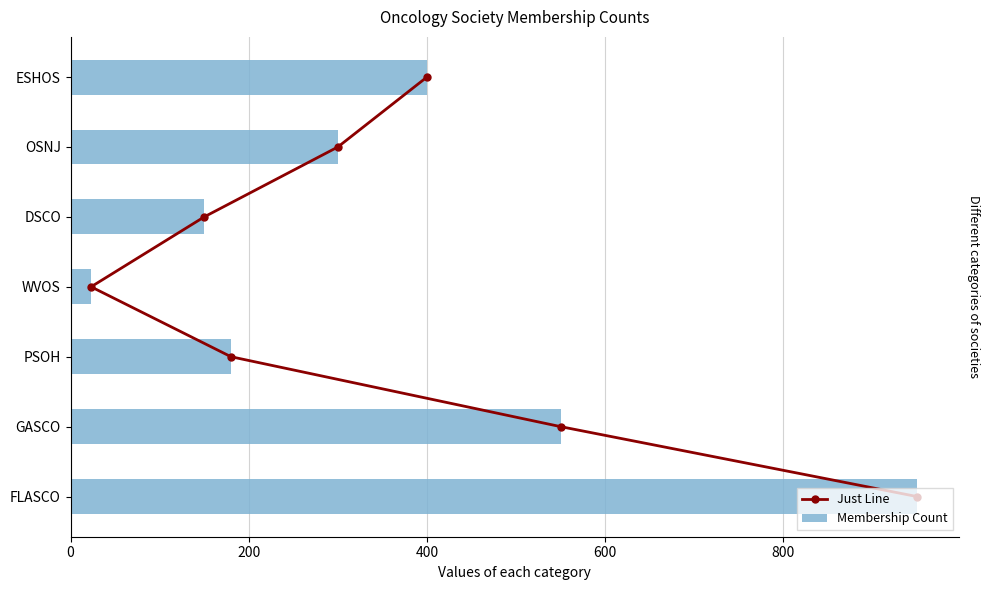

What is the difference between the Membership Count values at OSNJ and PSOH?

120